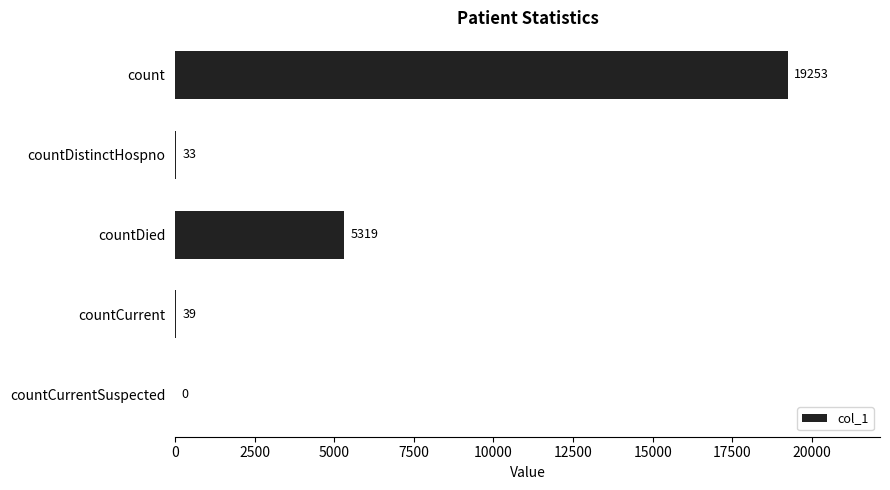

What is the sum of the values at countCurrentSuspected and countCurrent?

39